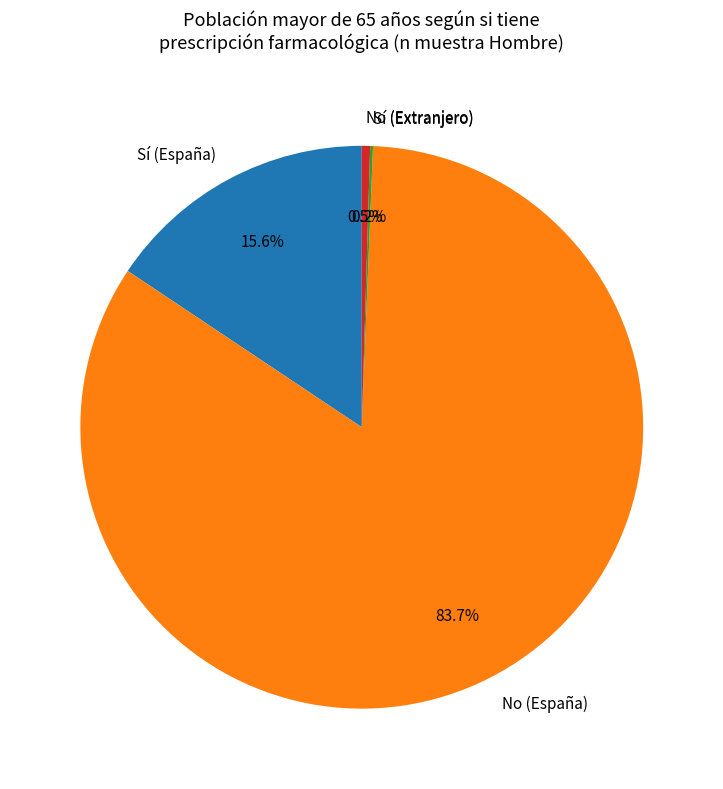

Which category has the biggest portion of the pie?

No (España)